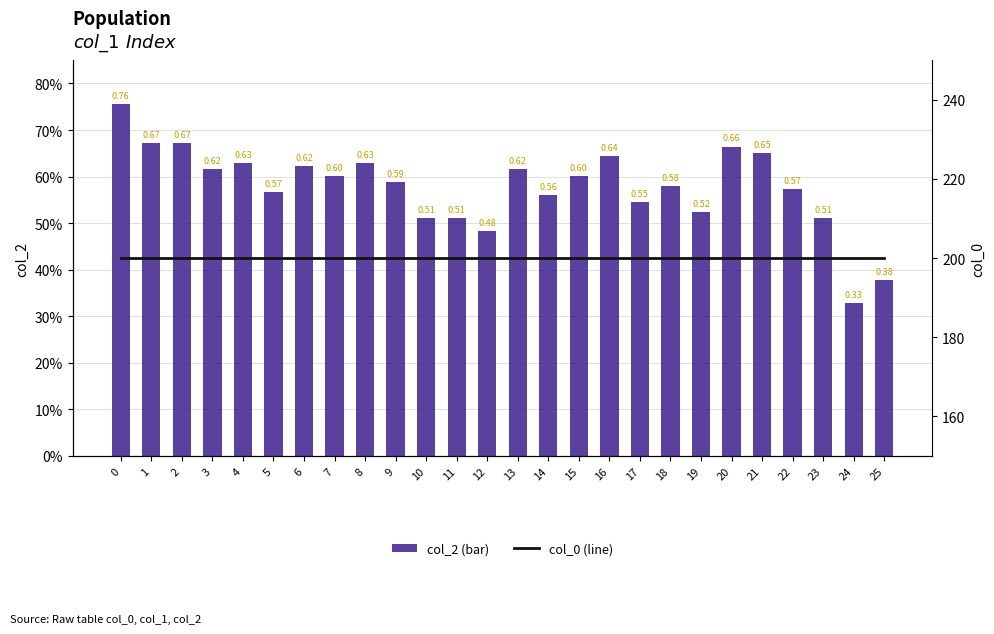

What are all the series names shown in the legend?

col_2 (bar), col_0 (line)